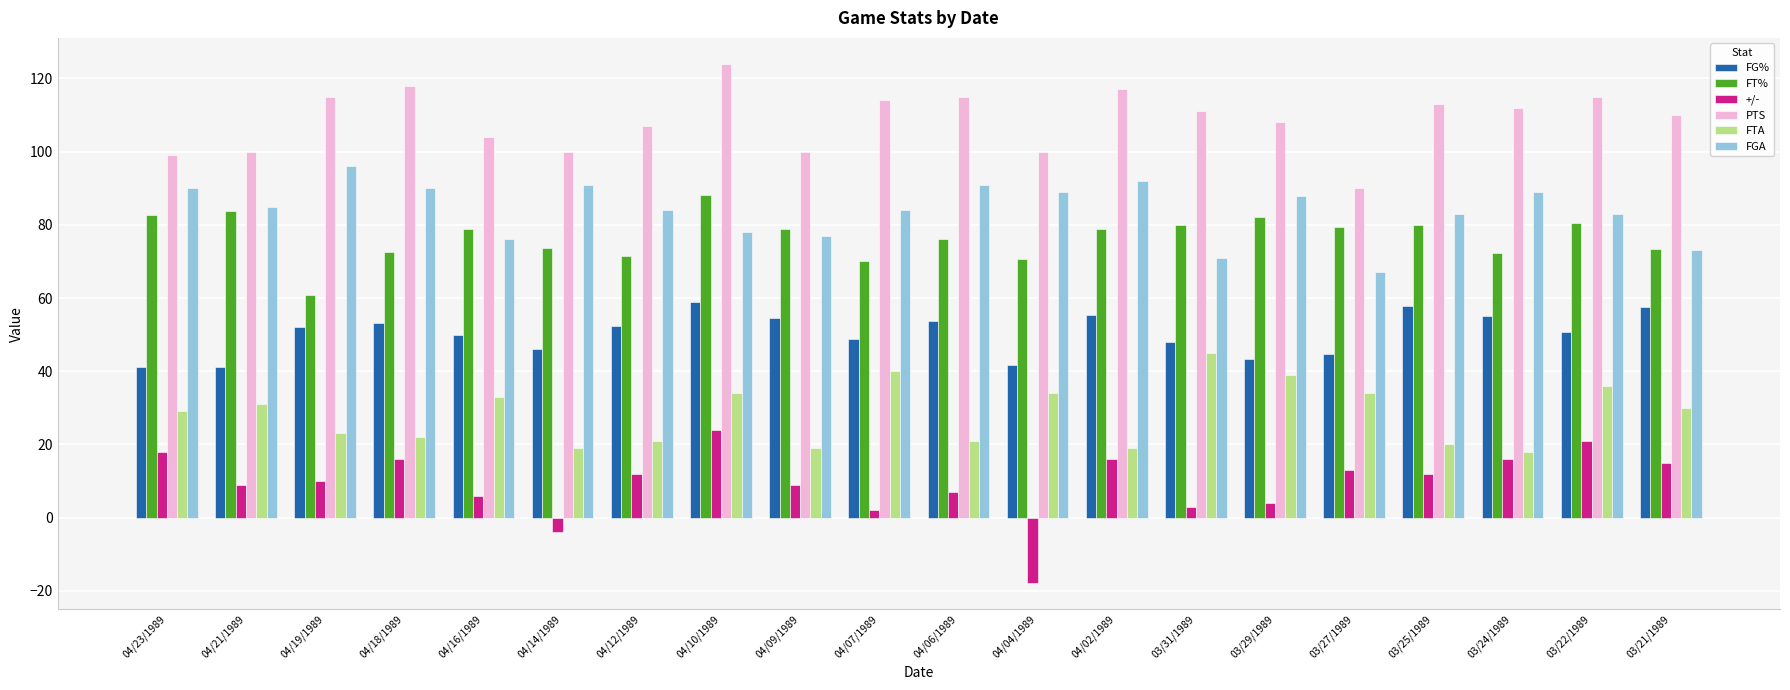

The FGA series shows 84.0 at 04/12/1989. True or false?

True